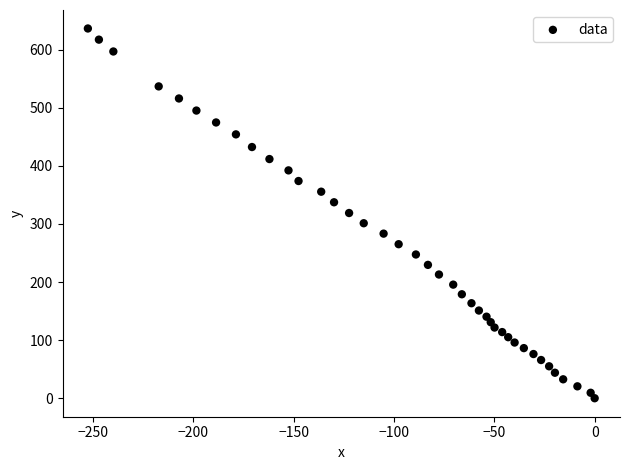

What is the range of X values (max minus min)?

252.6